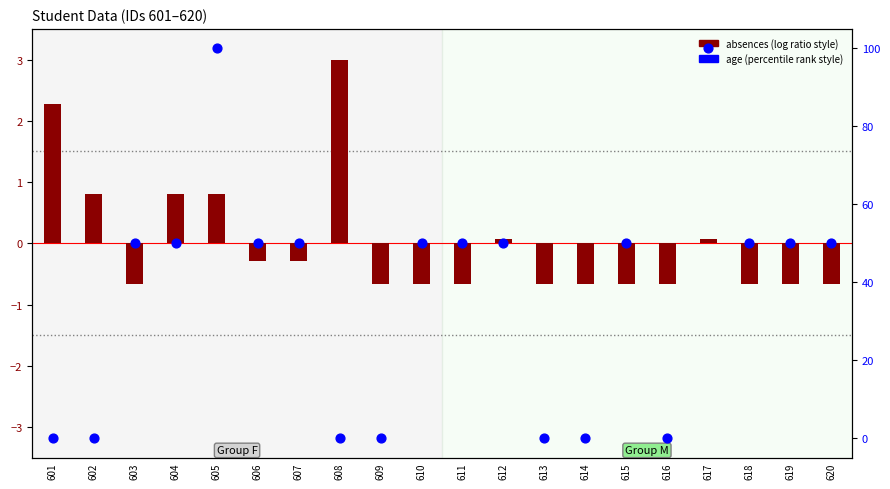

At which category is the sum across all series the highest?

605